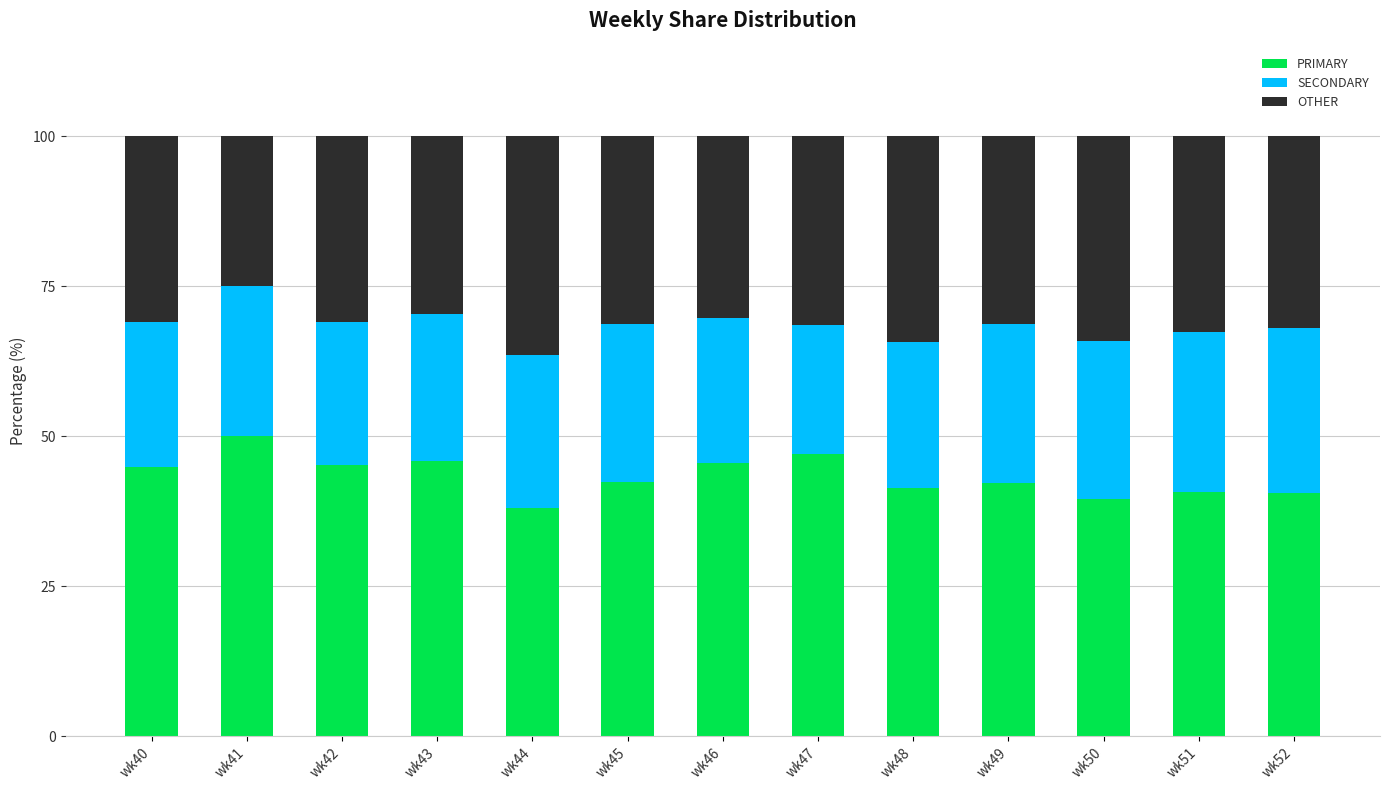

The PRIMARY series shows 68.4 at wk51. True or false?

False